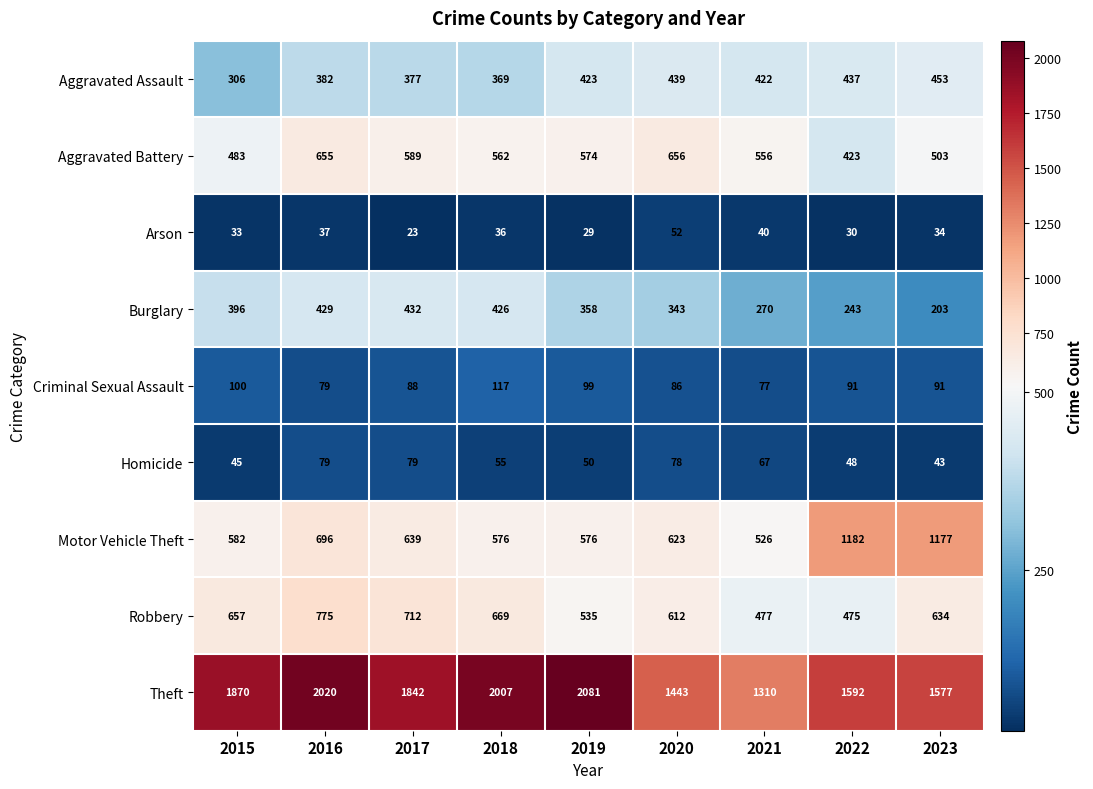

What is the sum of the Arson values at 2017 and 2015?

56